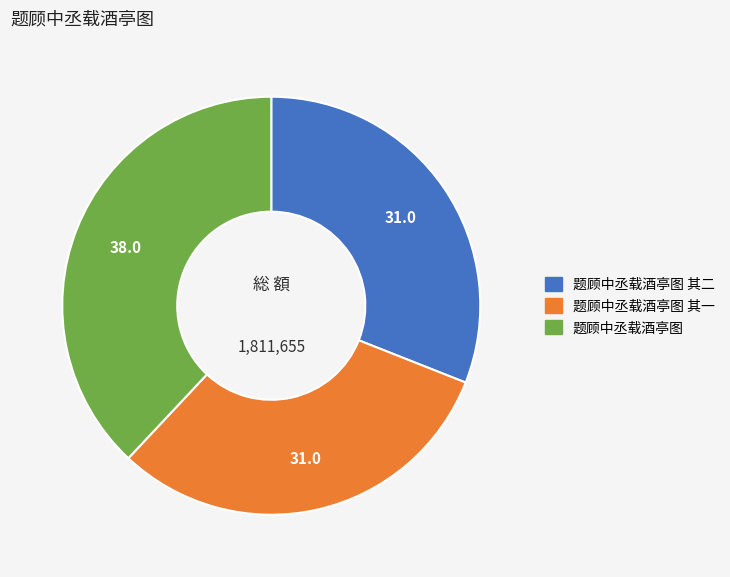

Is there any slice that represents more than half of the pie?

No